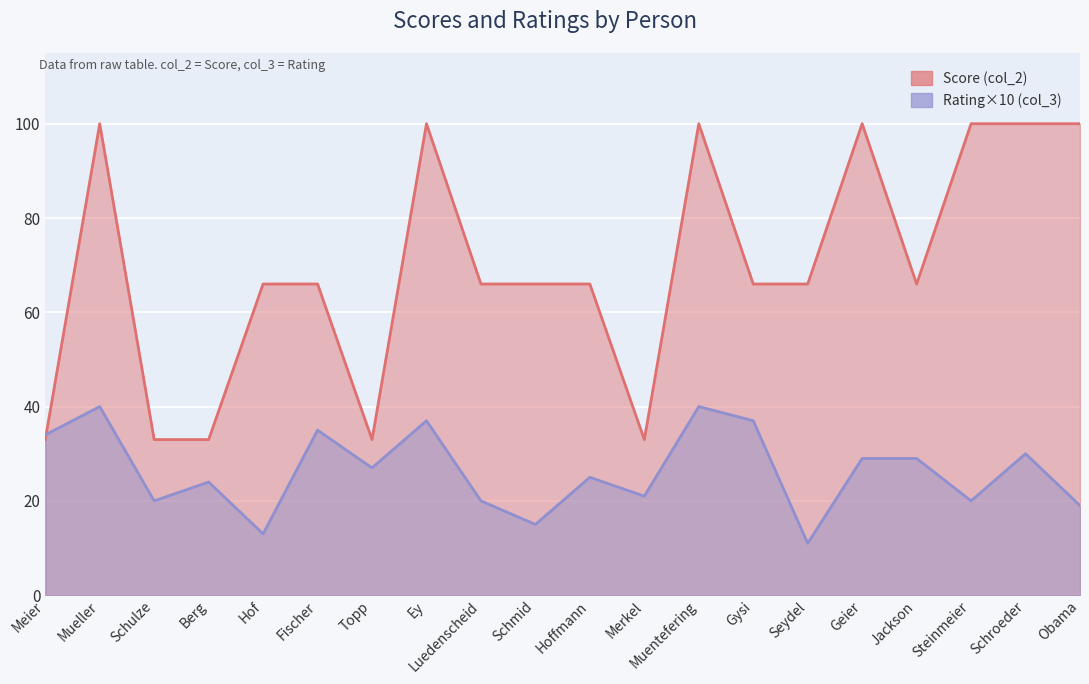

The Rating (col_3) series shows 17 at Hof. True or false?

False